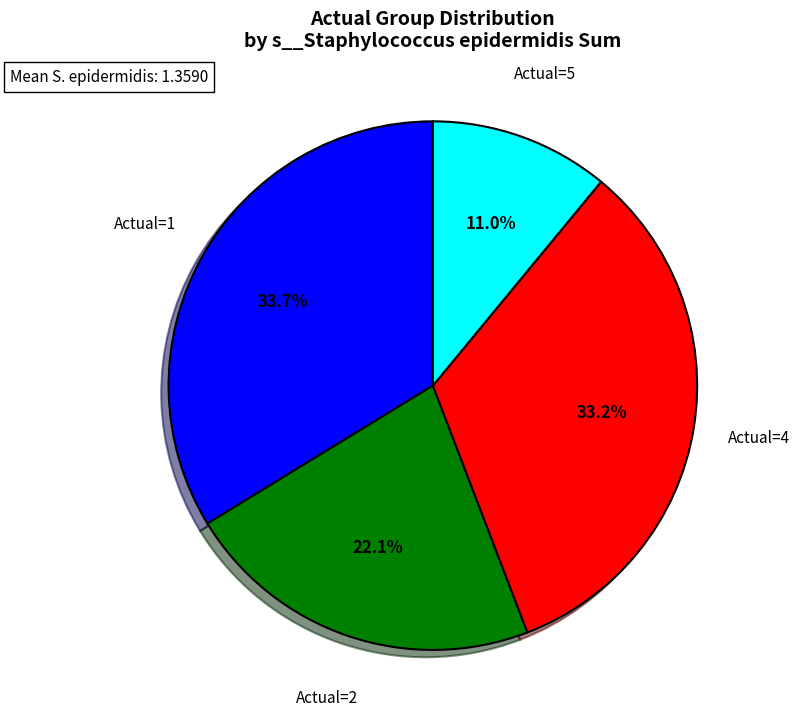

Is there a majority slice in this chart?

No